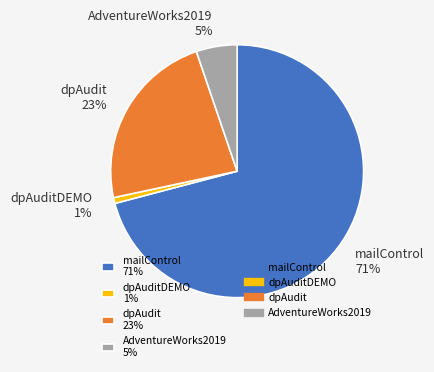

Is there any slice that represents more than half of the pie?

Yes